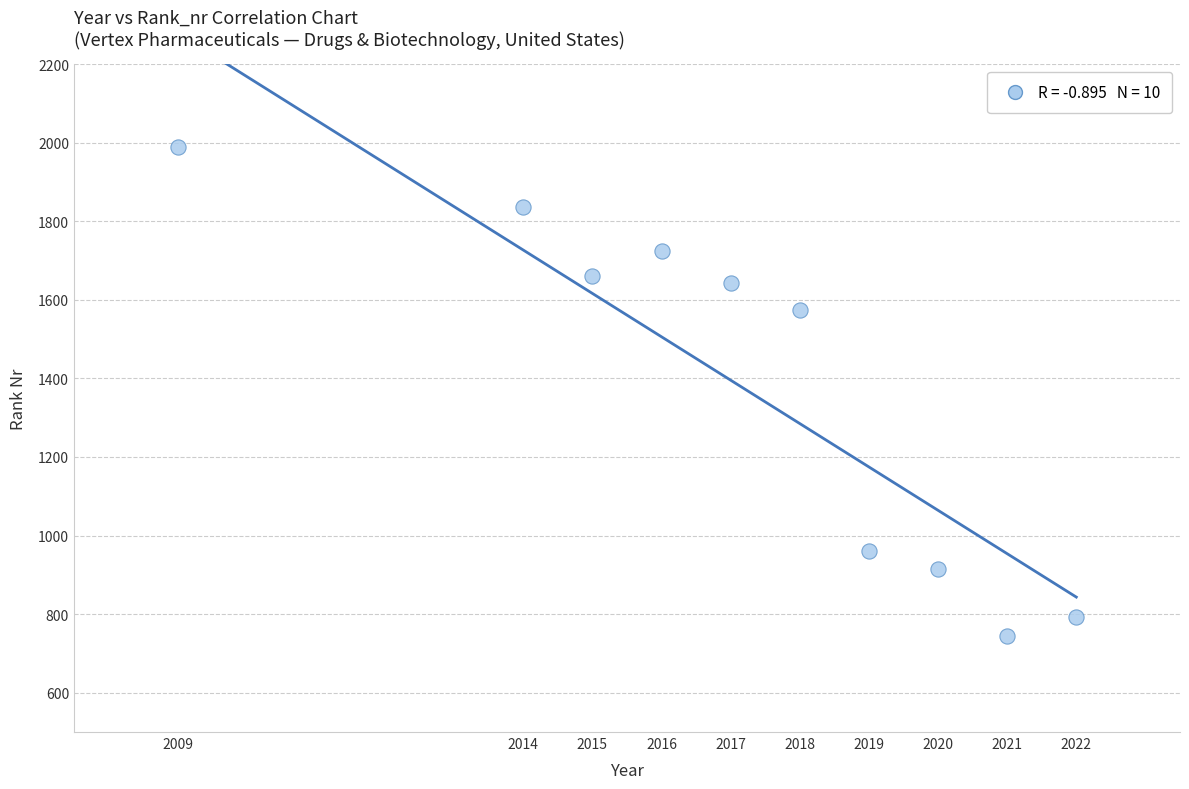

What Y value in the scatter plot is closest to 1367?

1573